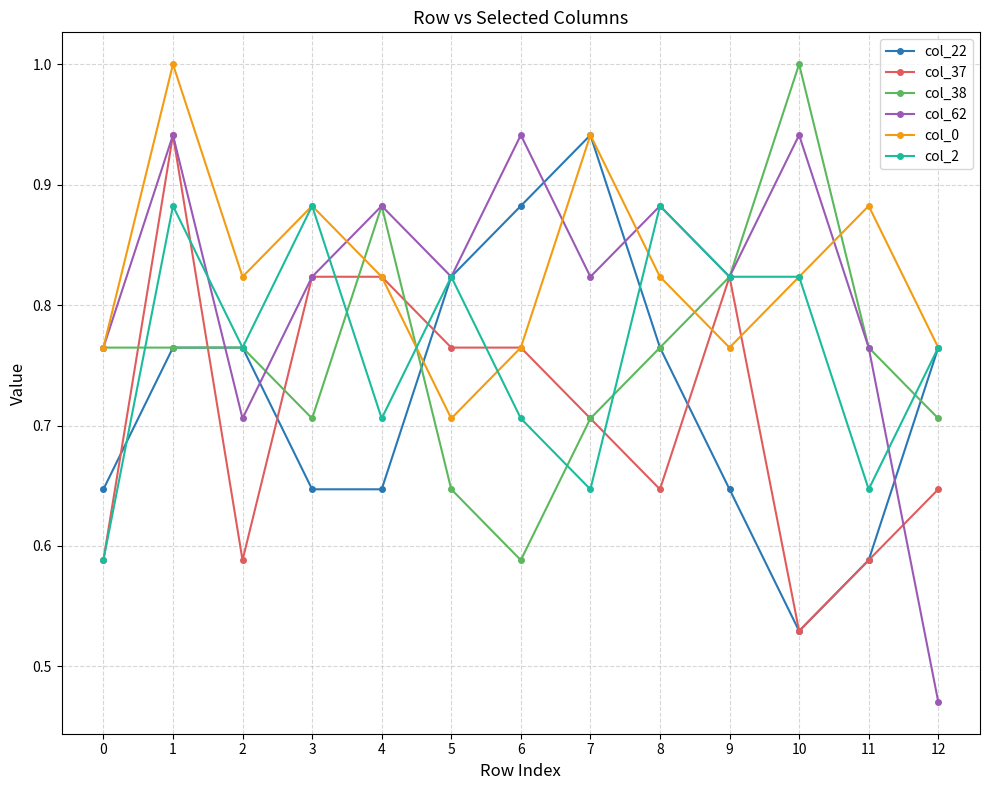

Where is the first local maximum for col_0?

1